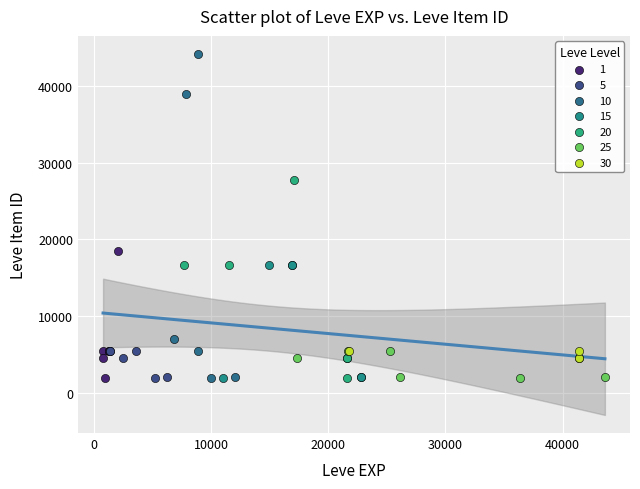

Which series reaches the maximum Y coordinate?

10